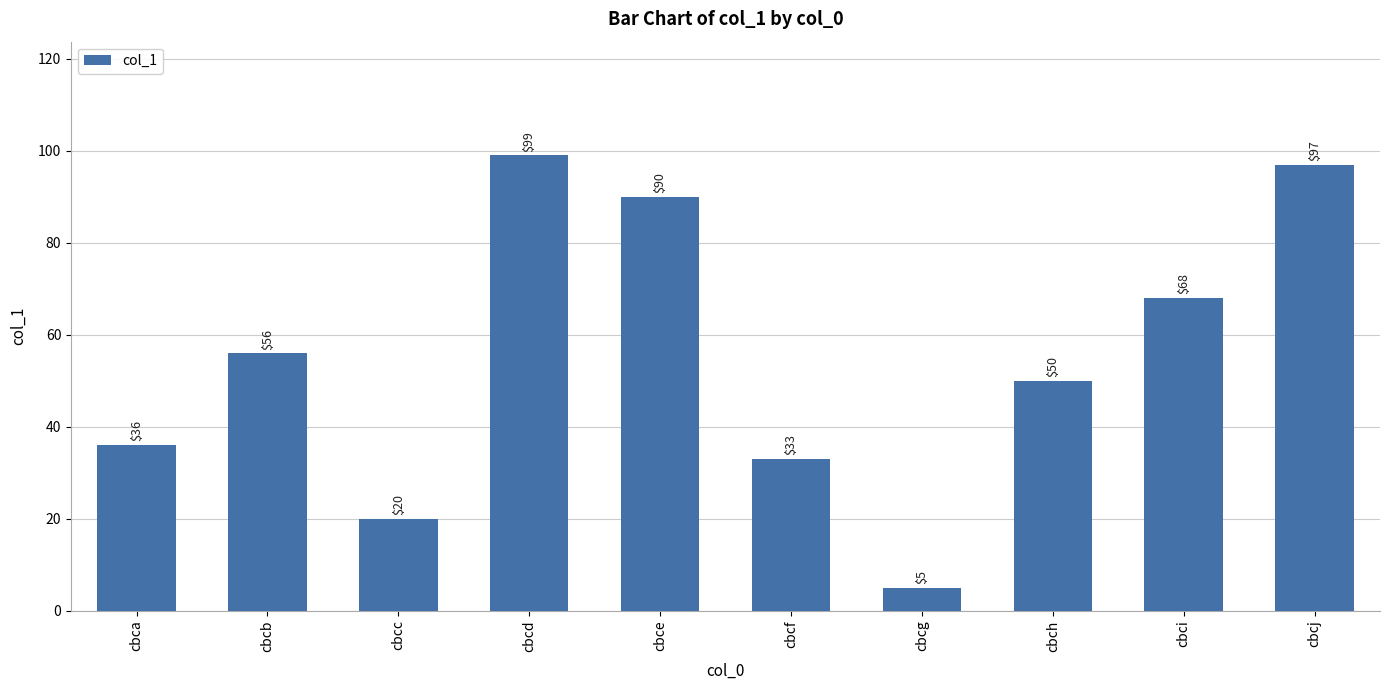

Reading right to left, extract all data points from this chart.

cbcj=97	cbci=68	cbch=50	cbcg=5	cbcf=33	cbce=90	cbcd=99	cbcc=20	cbcb=56	cbca=36